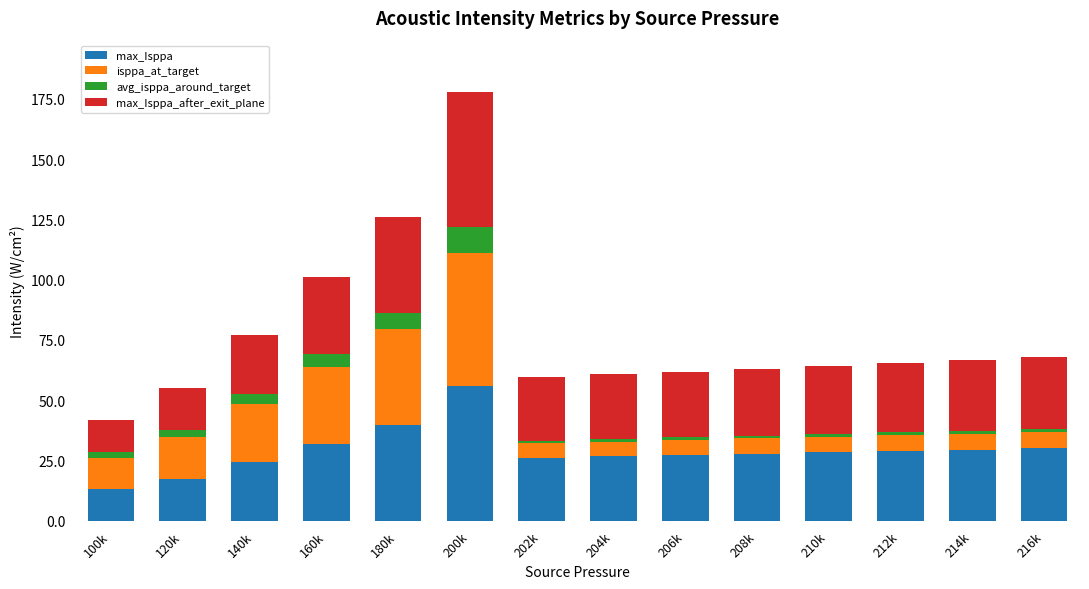

What is the minimum value for max_Isppa?

13.2